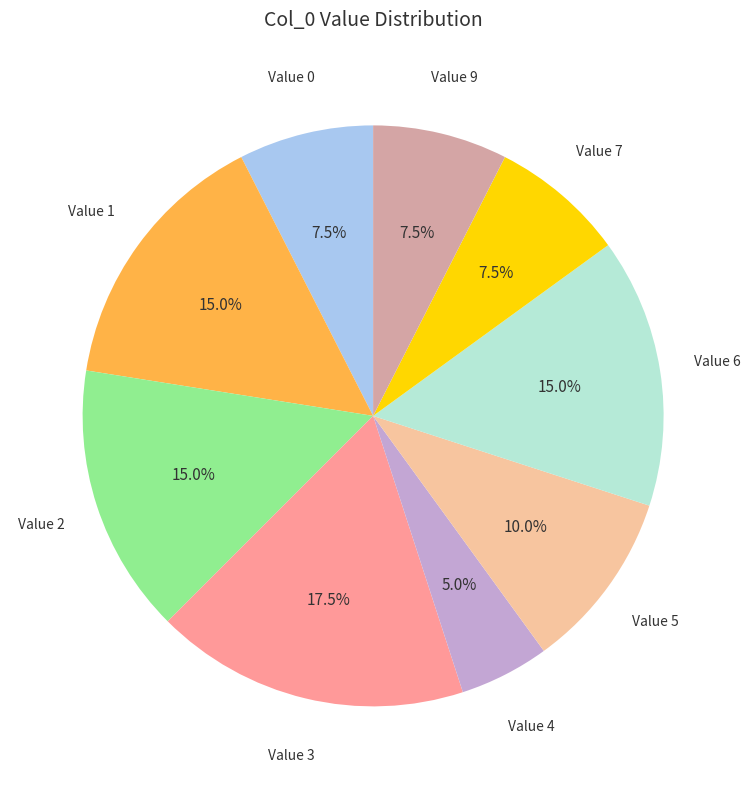

Is there any slice that represents more than half of the pie?

No